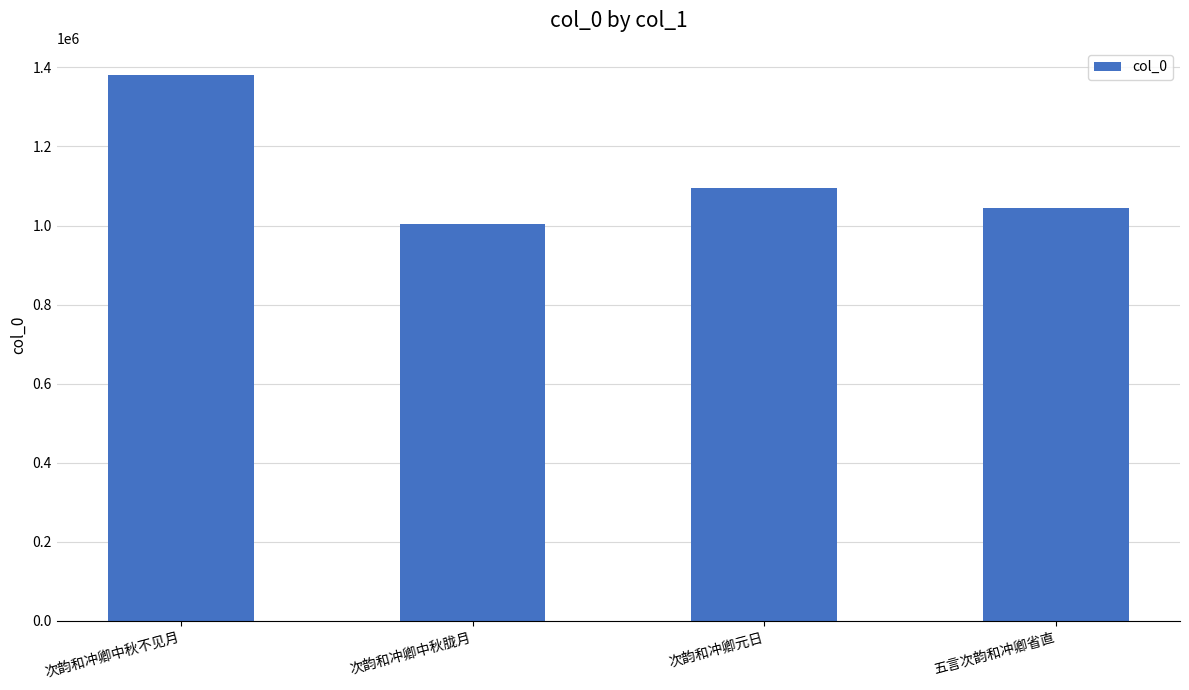

List the labels in order of value, smallest first.

次韵和冲卿中秋胧月, 五言次韵和冲卿省直, 次韵和冲卿元日, 次韵和冲卿中秋不见月